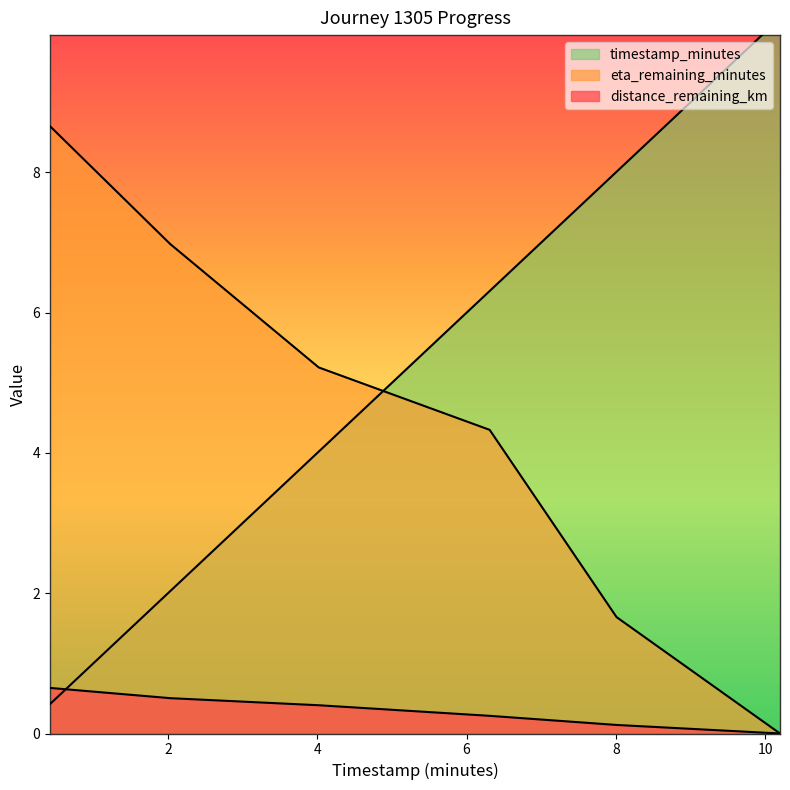

Is it true that timestamp_minutes equals 4.0 at 4.02?

True